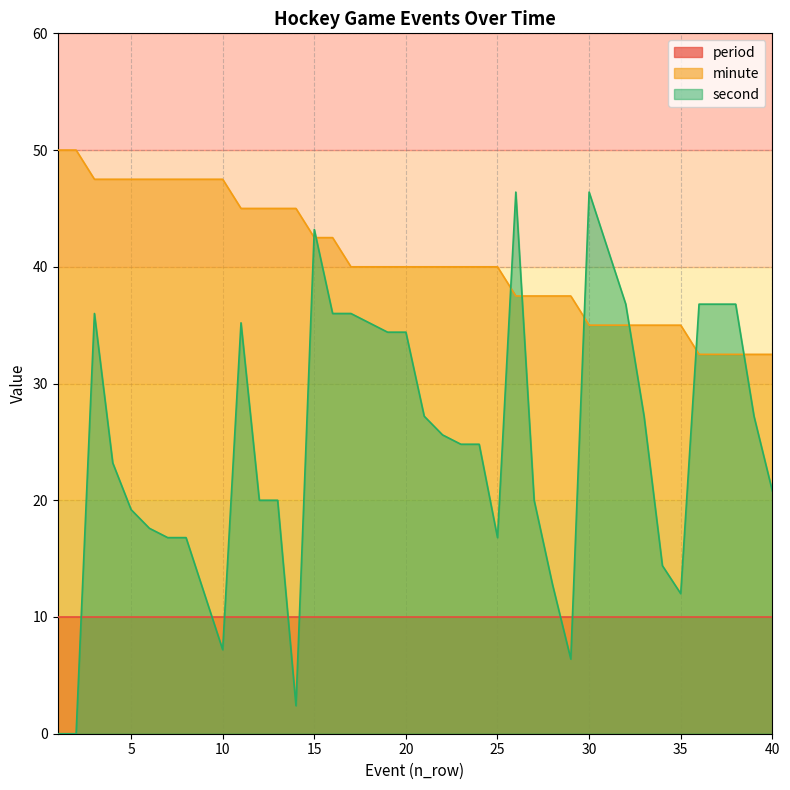

What is the difference between the maximum and second lowest values in the minute series?

17.5